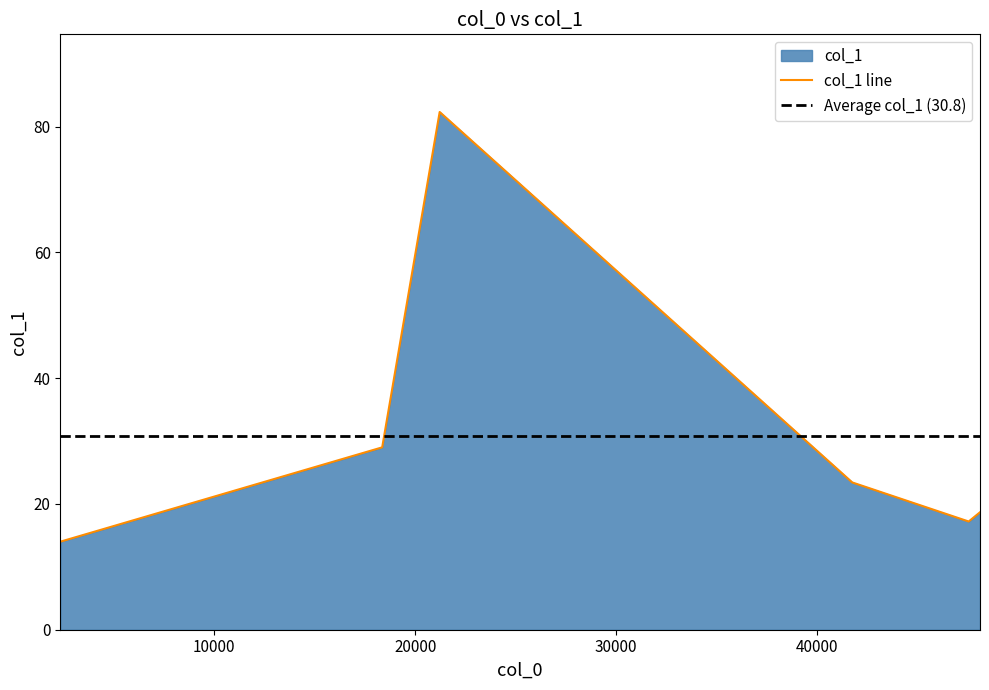

What is the lowest value of the col_1 line series?

14.0